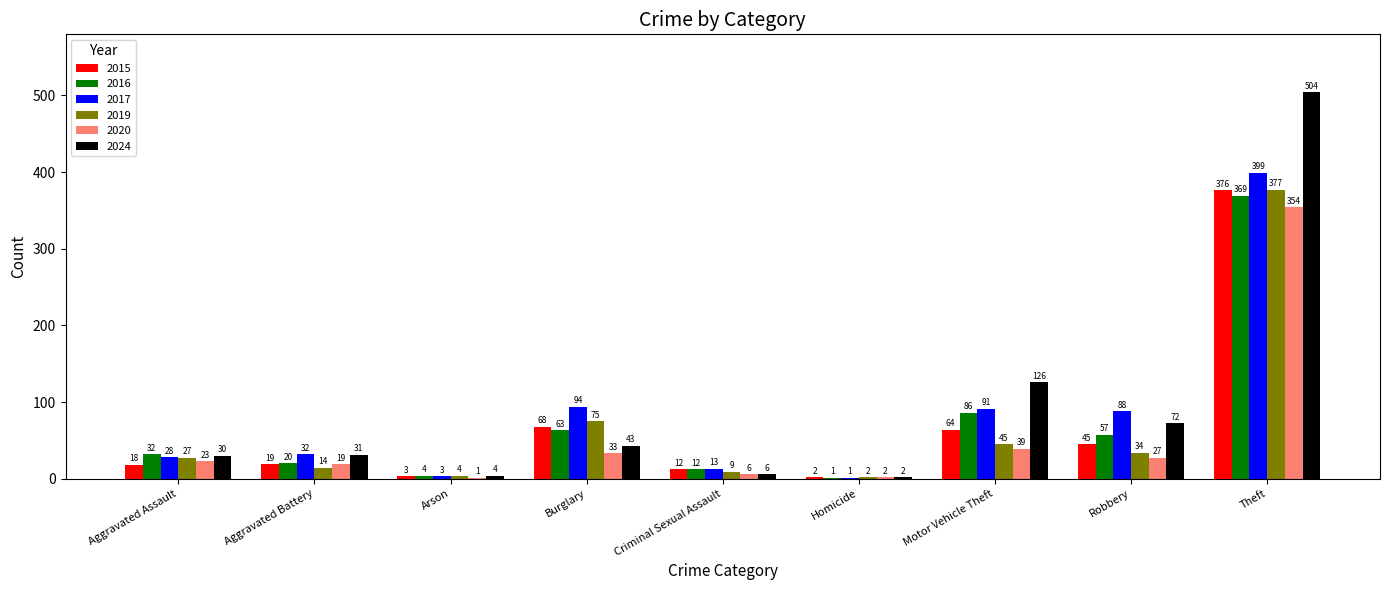

Are the bars horizontal?

No